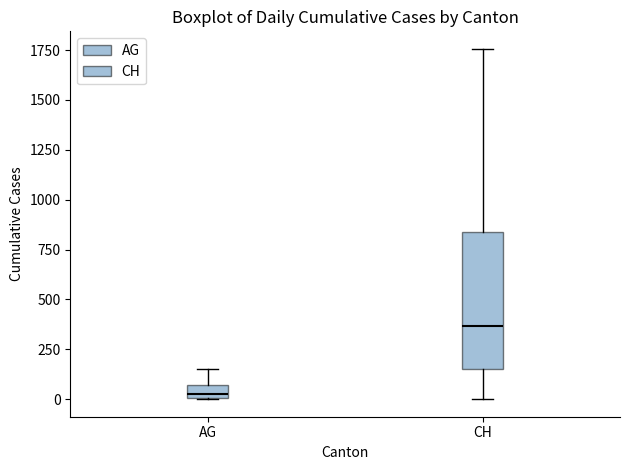

Which box is the tallest, from its lower edge to its upper edge?

CH